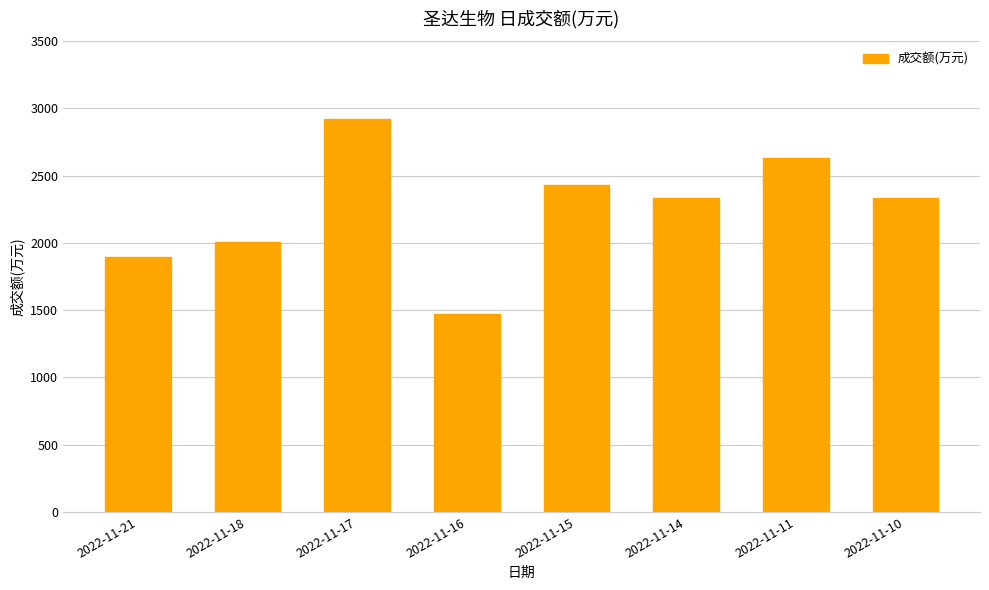

What is the difference between the second highest and second lowest values?

736